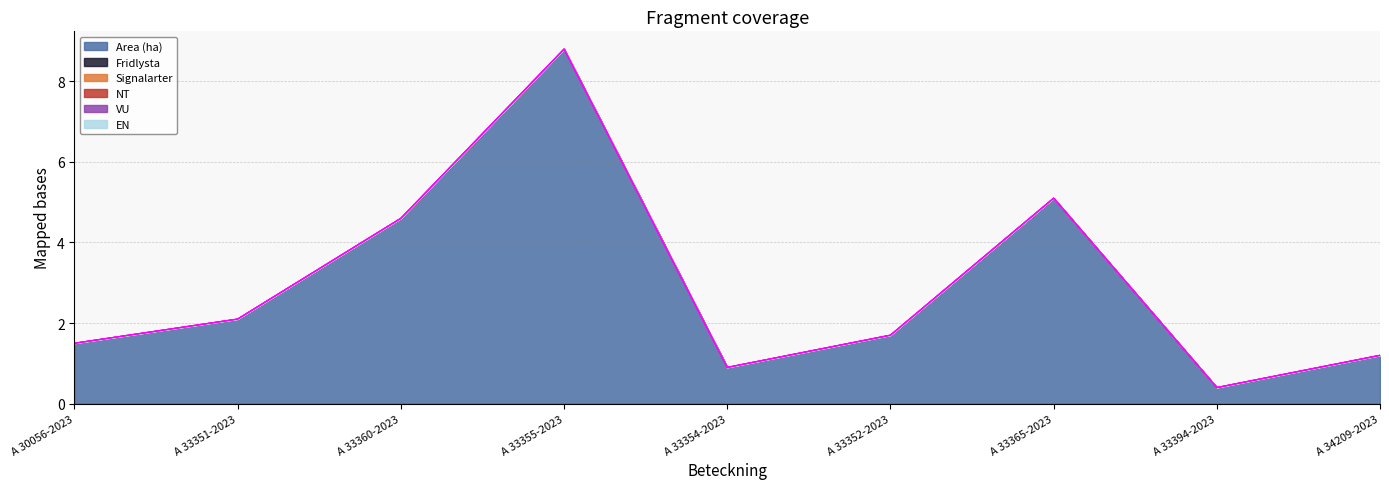

True or false: Fridlysta and Area (ha) cross at least once.

False